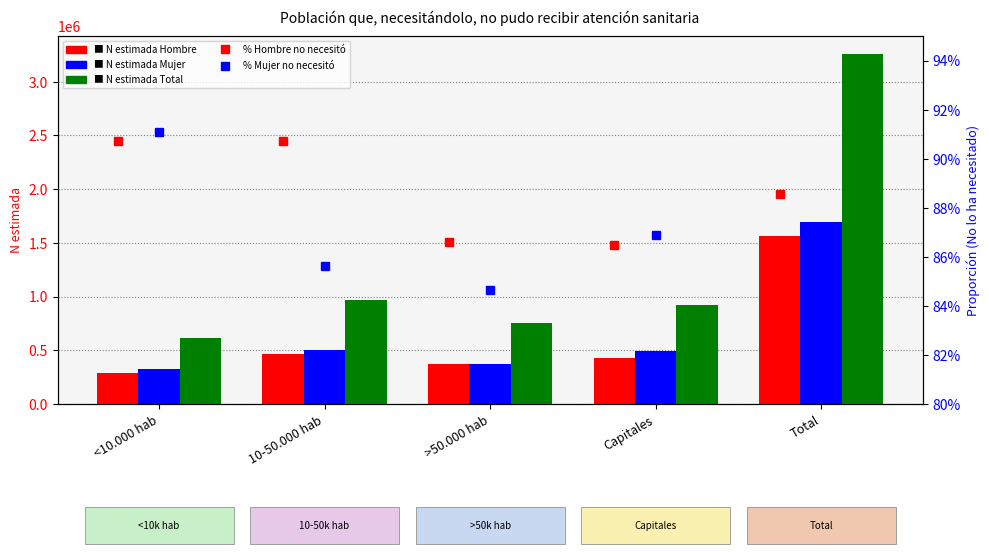

Rank the categories by Total N (estimada) value from lowest to highest.

<10.000 hab, >50.000 hab, Capitales, 10-50.000 hab, Total